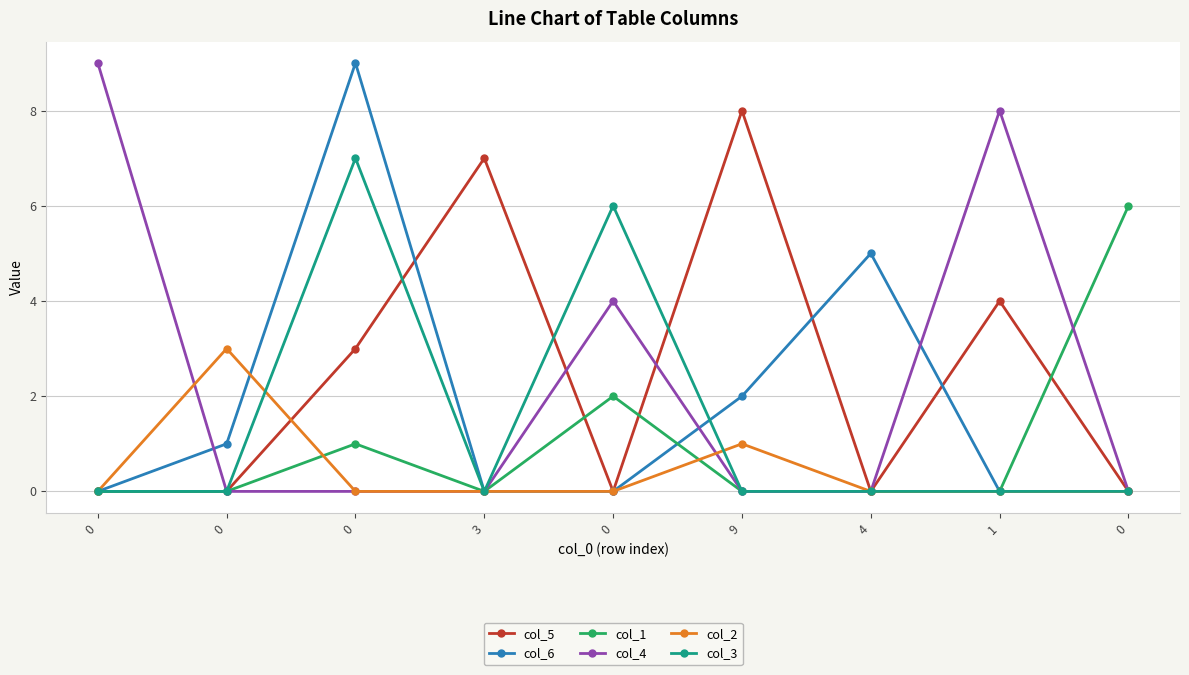

What is the sum of the col_4 values at 9 and 0?

4